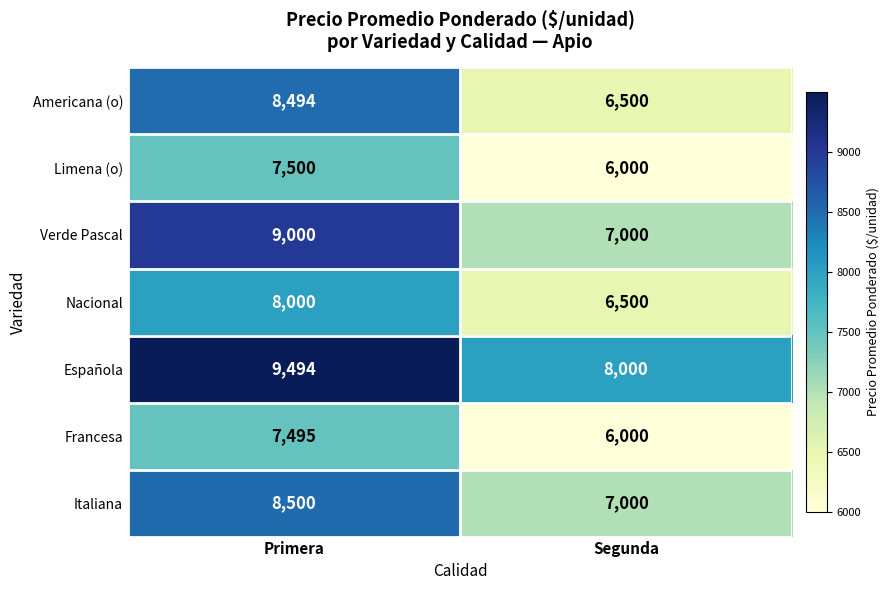

Reading left to right, transcribe all the data shown in this chart.

Americana (o): Primera=8494	Segunda=6500
Limena (o): Primera=7500	Segunda=6000
Verde Pascal: Primera=9000	Segunda=7000
Nacional: Primera=8000	Segunda=6500
Española: Primera=9494	Segunda=8000
Francesa: Primera=7495	Segunda=6000
Italiana: Primera=8500	Segunda=7000